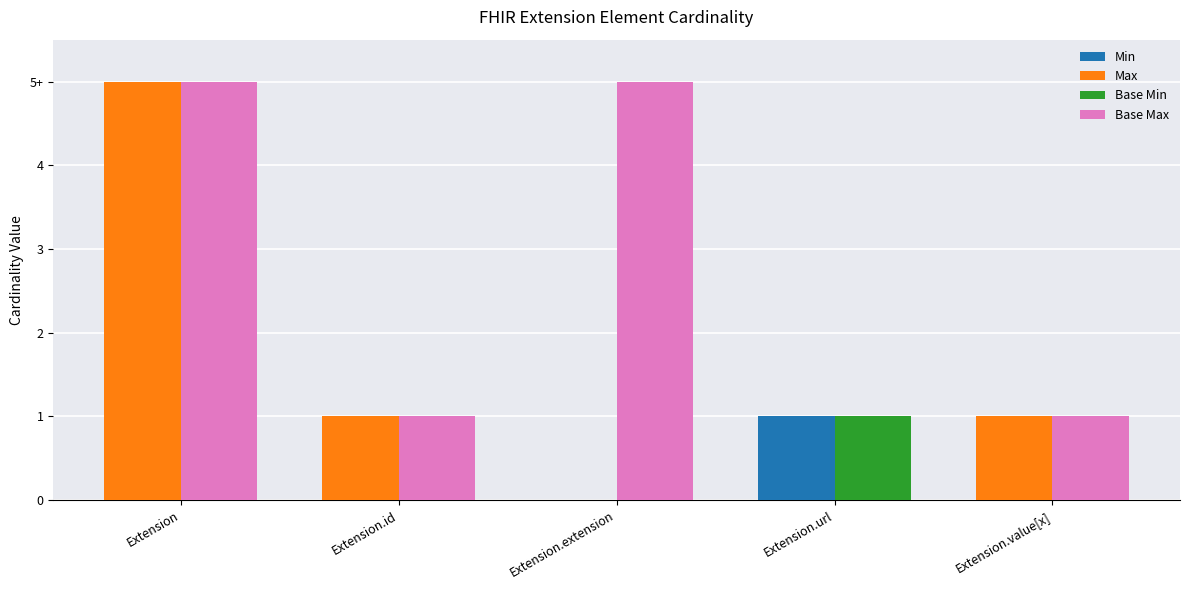

How many data points does each series have?

5